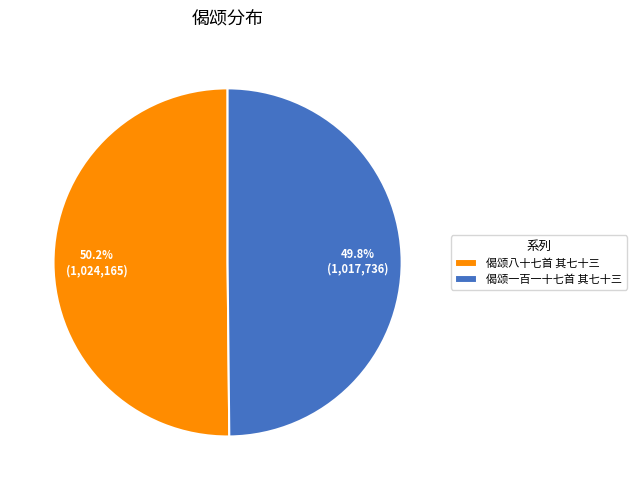

What percentage is the 偈颂八十七首 其七十三 slice, to the nearest percent?

50%